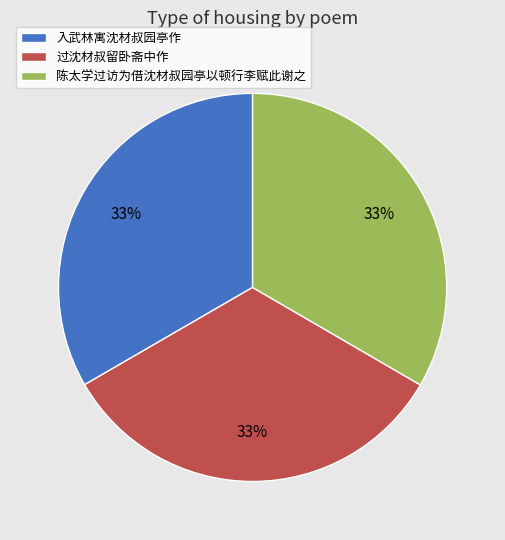

Do 陈太学过访为借沈材叔园亭以顿行李赋此谢之 and 入武林寓沈材叔园亭作 together represent more than half of the pie?

Yes